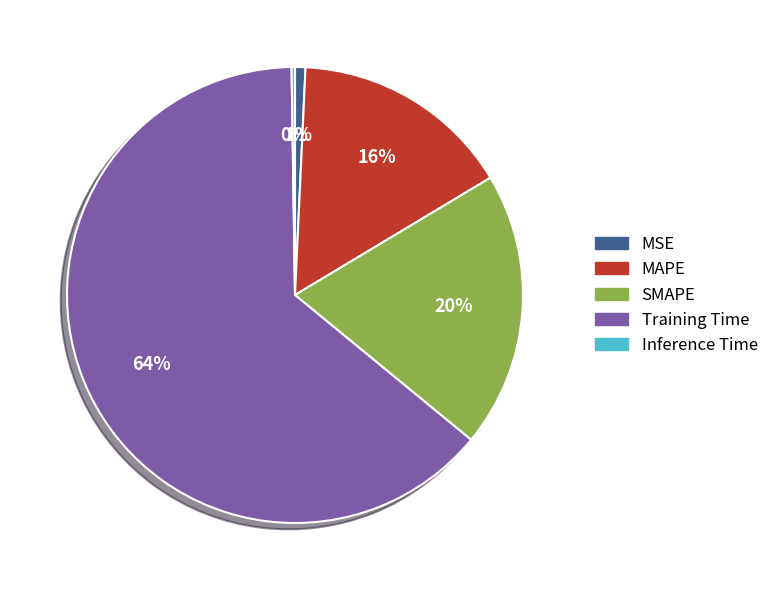

Do SMAPE and MAPE together represent more than half of the pie?

No